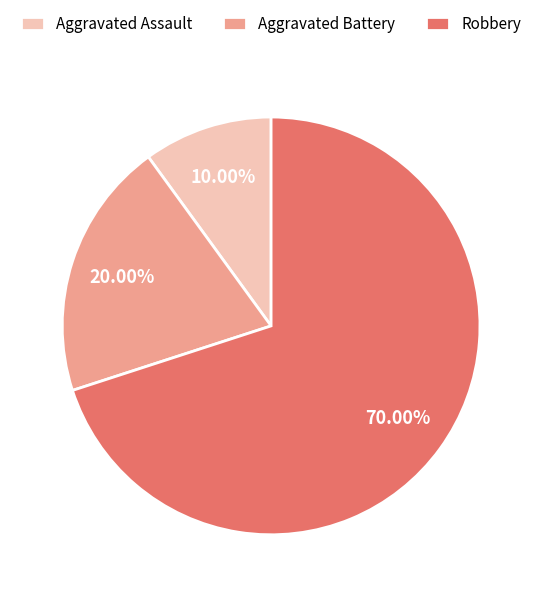

Combined, what portion of the pie is Aggravated Battery and Robbery?

90.0%